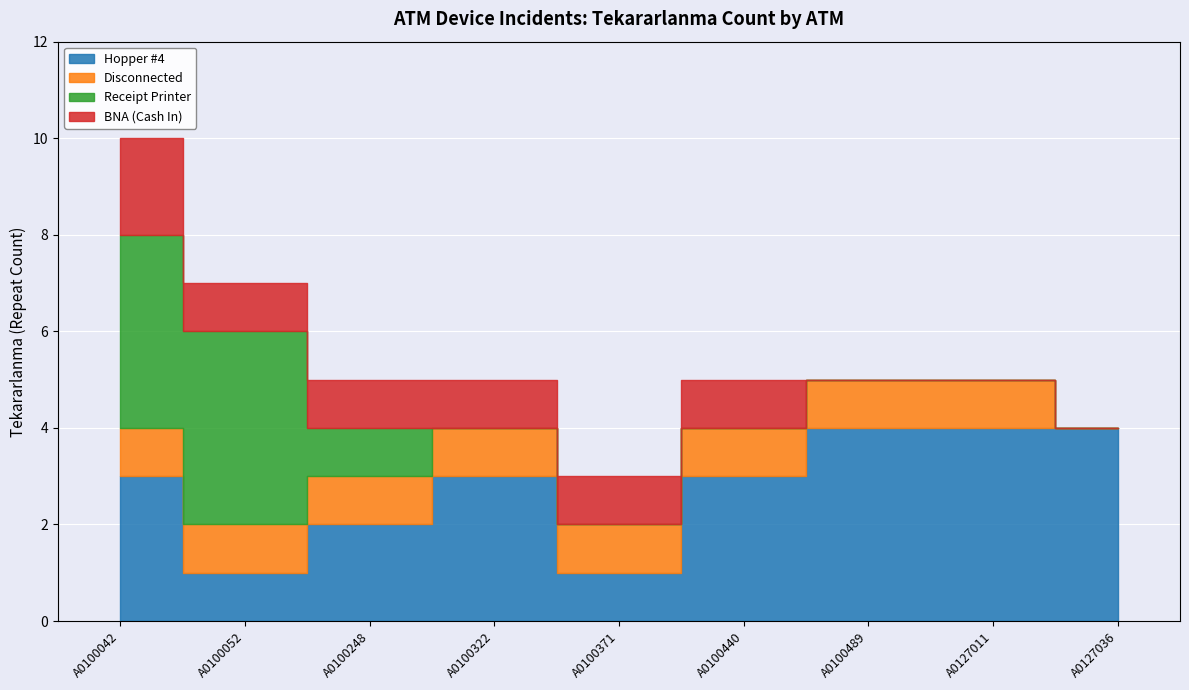

After their last crossing, which series has the higher values: Receipt Printer or Hopper #4?

Hopper #4